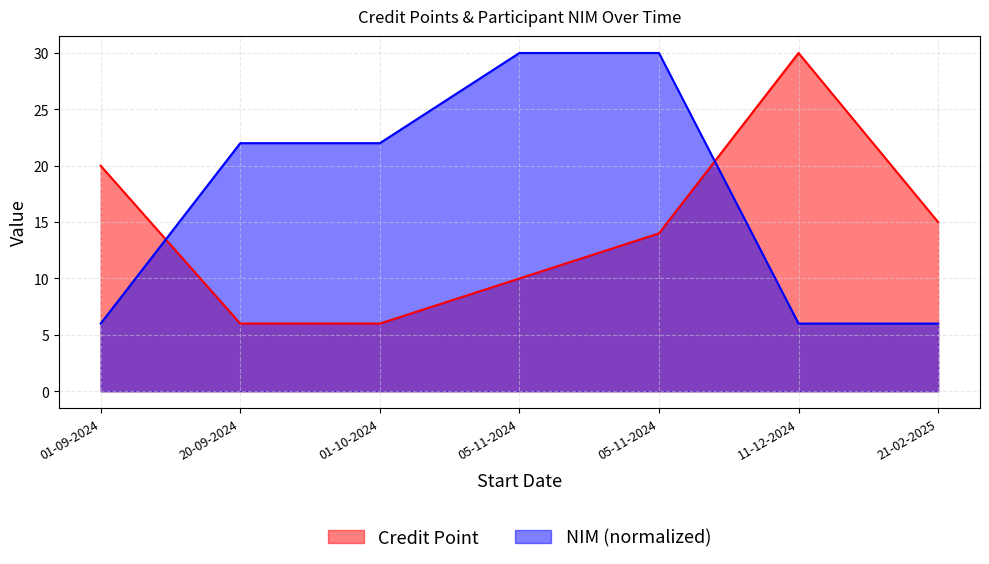

Reading left to right, what are all the values shown in this chart?

Credit Point: 01-09-2024=20.0	20-09-2024=6.0	01-10-2024=6.0	05-11-2024=10.0	05-11-2024=14.0	11-12-2024=30.0	21-02-2025=15.0
NIM: 01-09-2024=6.0	20-09-2024=22.0	01-10-2024=22.0	05-11-2024=30.0	05-11-2024=30.0	11-12-2024=6.0	21-02-2025=6.0